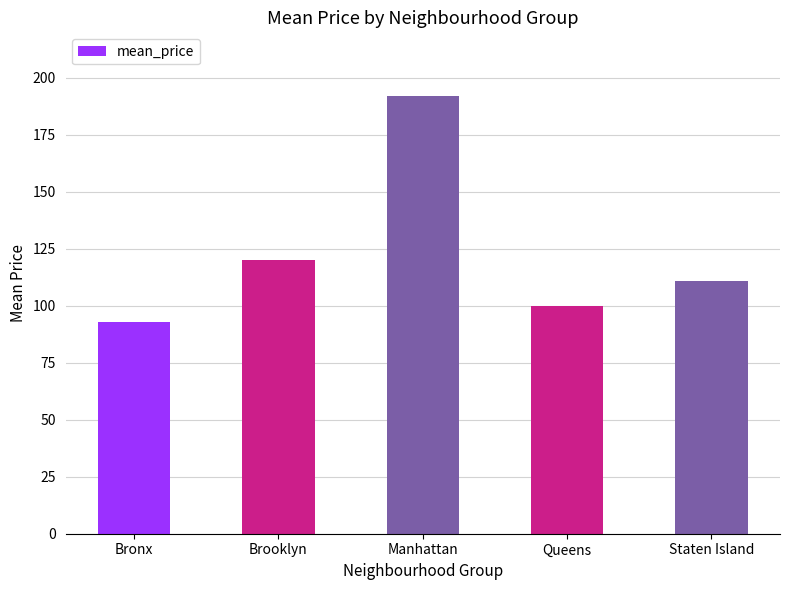

The value at Bronx is 92.8. True or false?

True